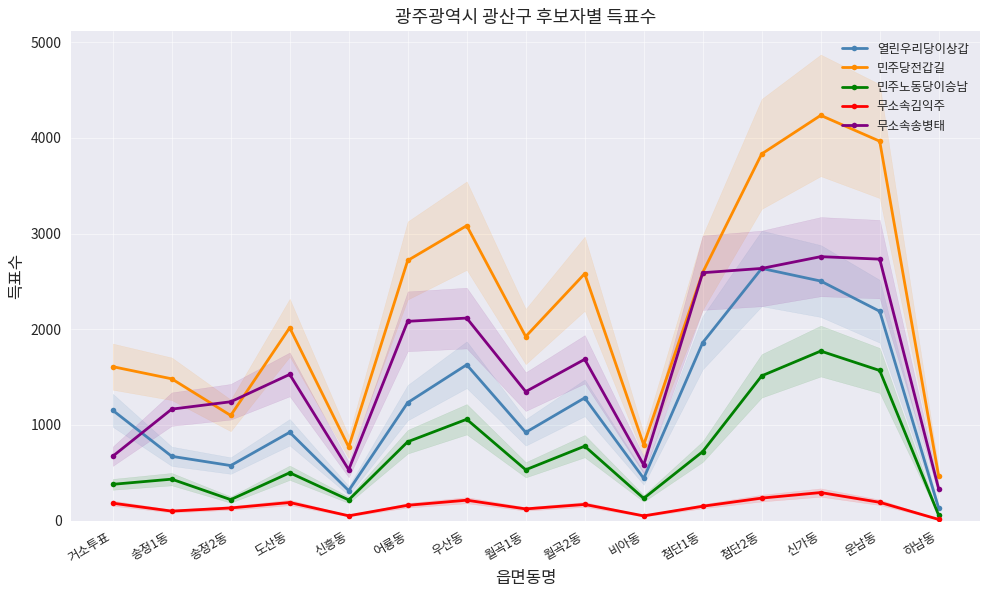

Is it true that 무소속송병태 equals 532 at 신흥동?

True